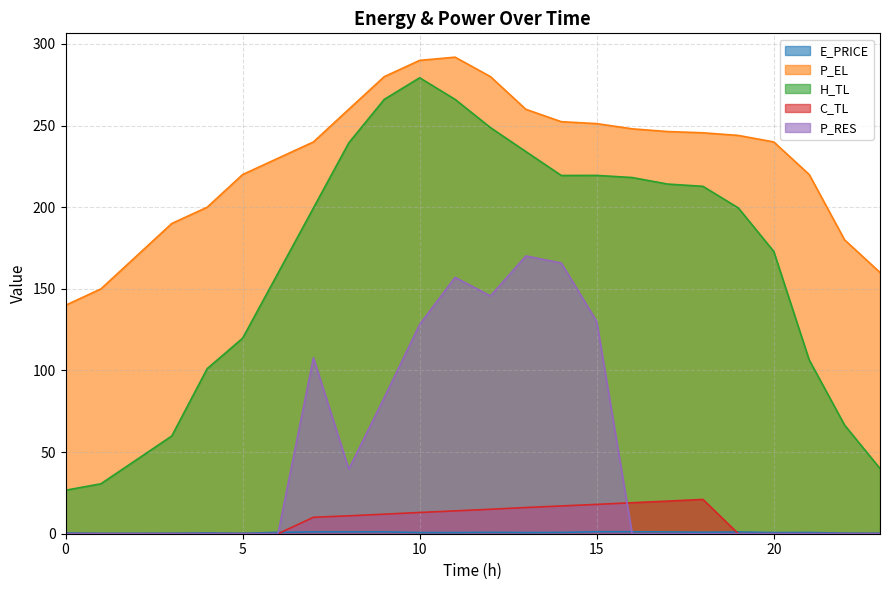

Between 6 and 23, which series saw the biggest shift?

H_TL